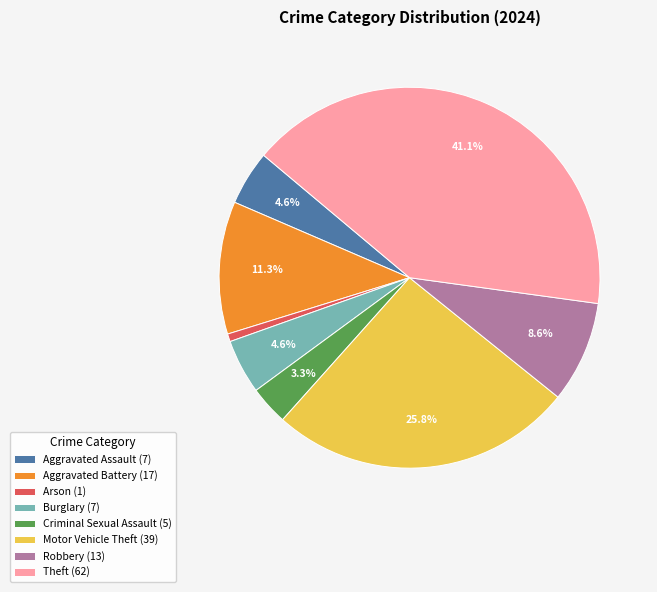

To the nearest percent, what is the difference between the largest and smallest slice percentages?

40%